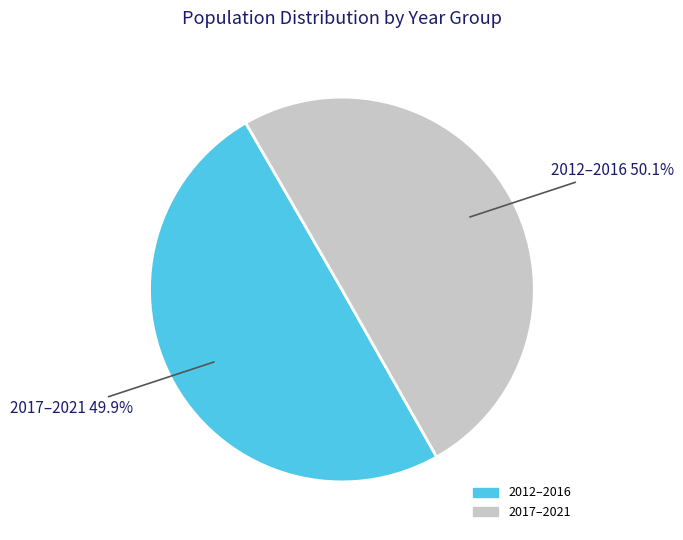

Is there a majority slice in this chart?

Yes